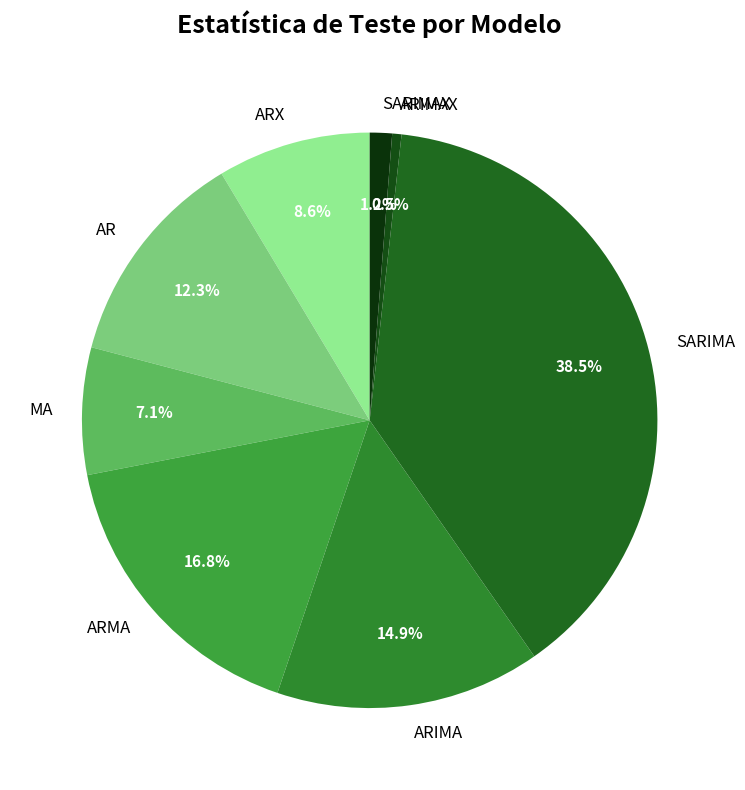

What percentage is the ARX slice, to the nearest percent?

9%